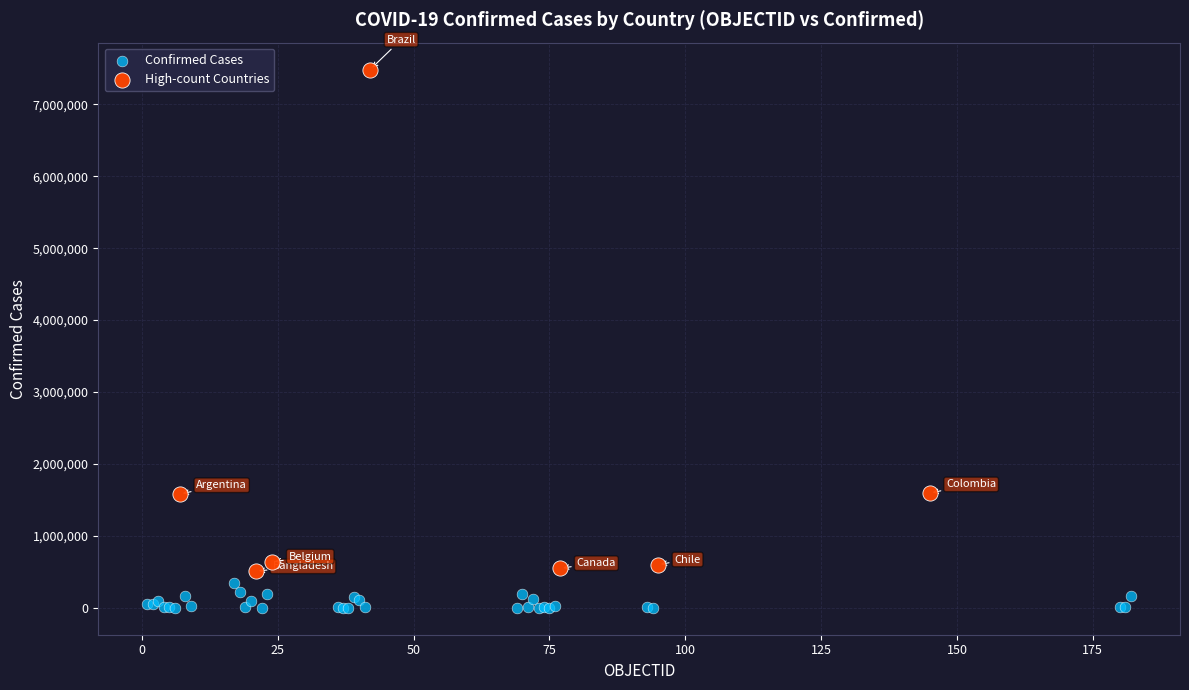

Which series reaches the minimum Y coordinate?

Confirmed Cases